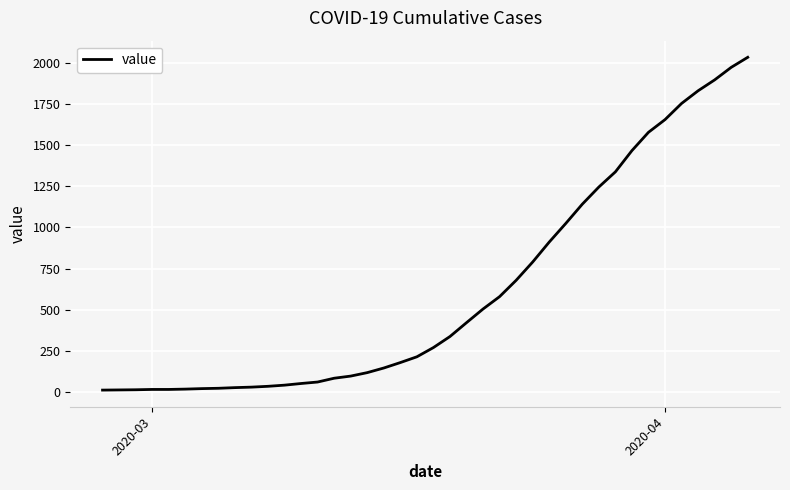

What is the greatest value displayed?

2032